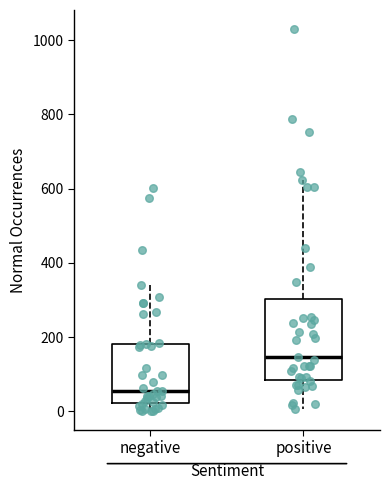

Which box's median line is the lowest?

negative